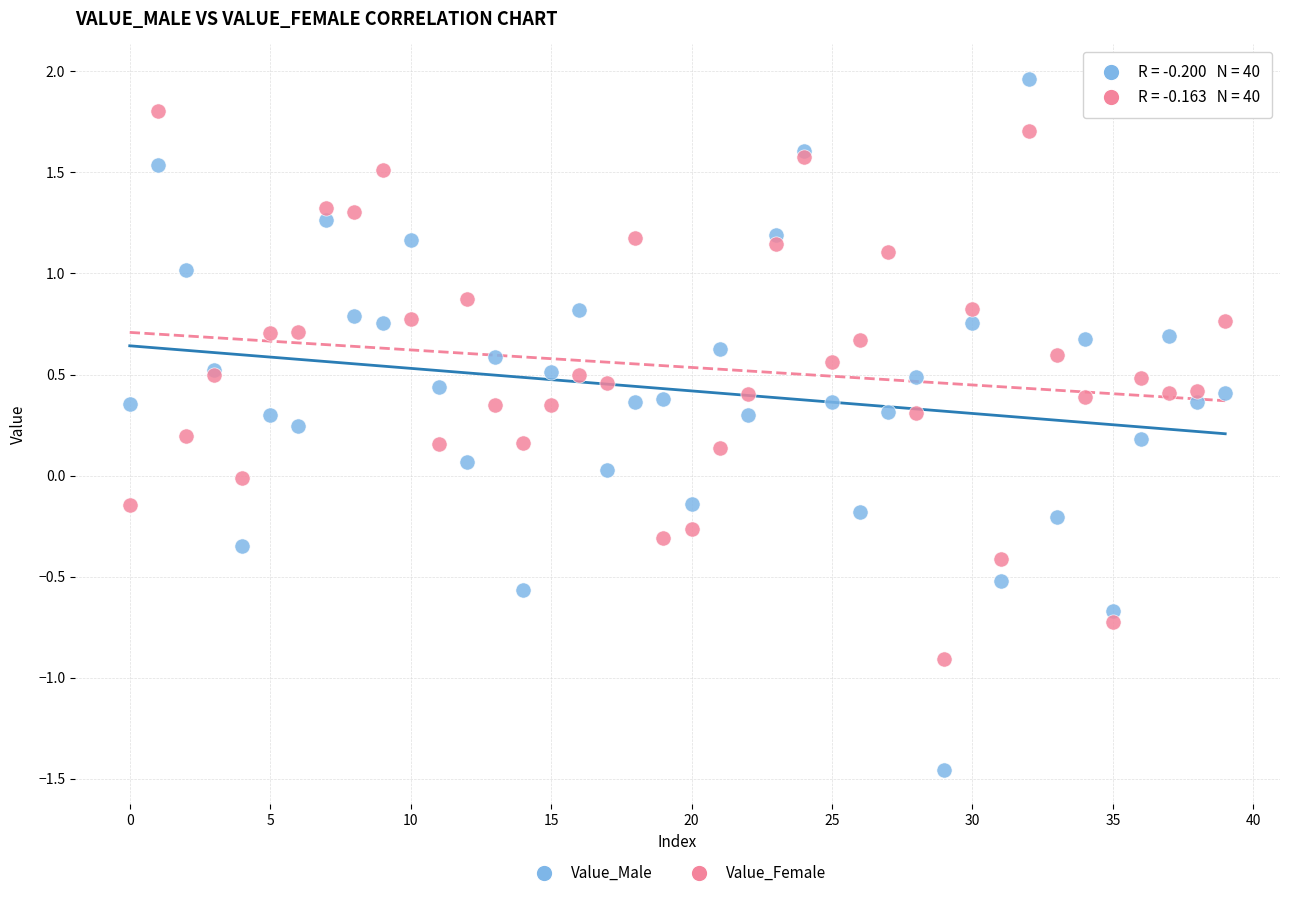

Which series contains the lowest Y value?

Value_Male